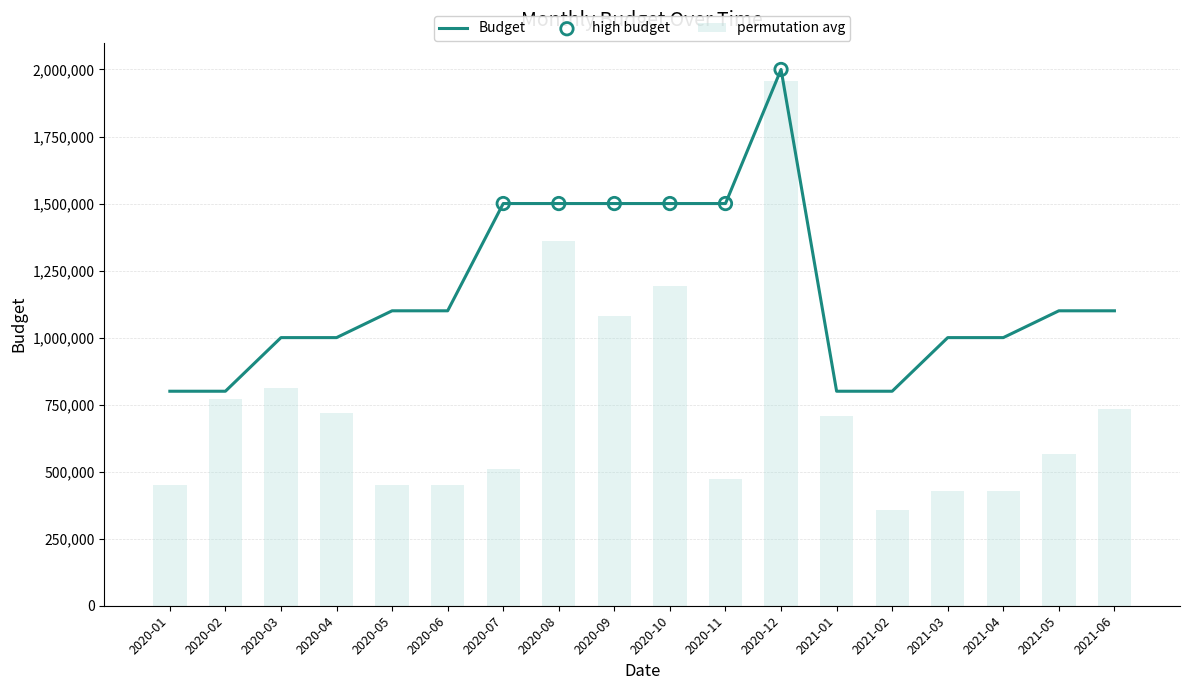

What is the ratio of the value at 2021-06 to the value at 2020-05?

1.0